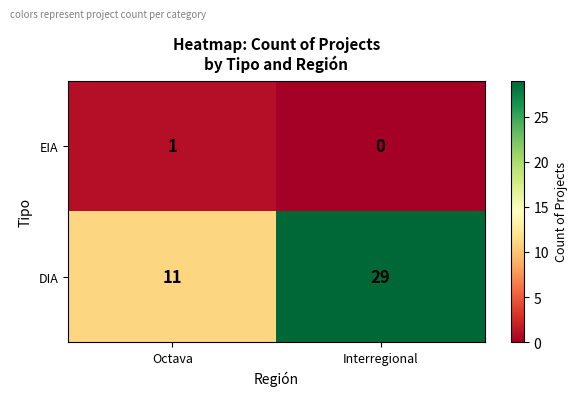

Rank the series by their maximum value, from lowest to highest.

EIA, DIA